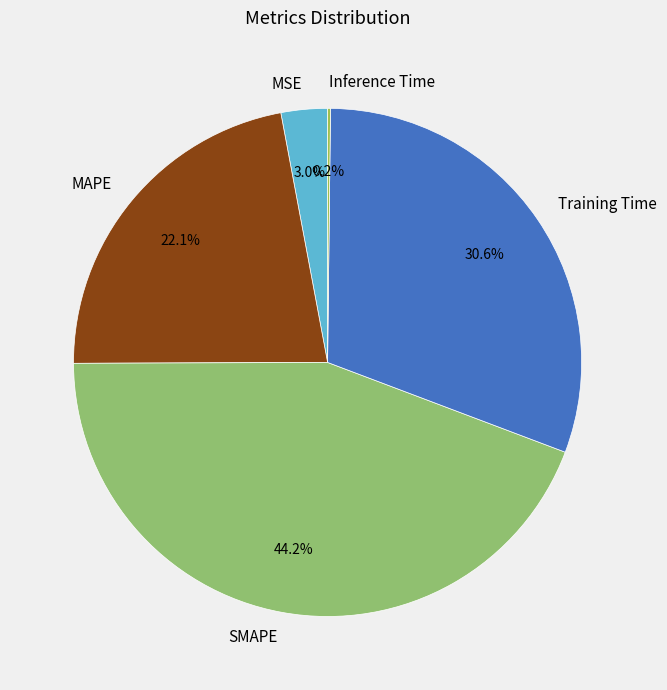

What percentage is NOT represented by SMAPE?

55.8%